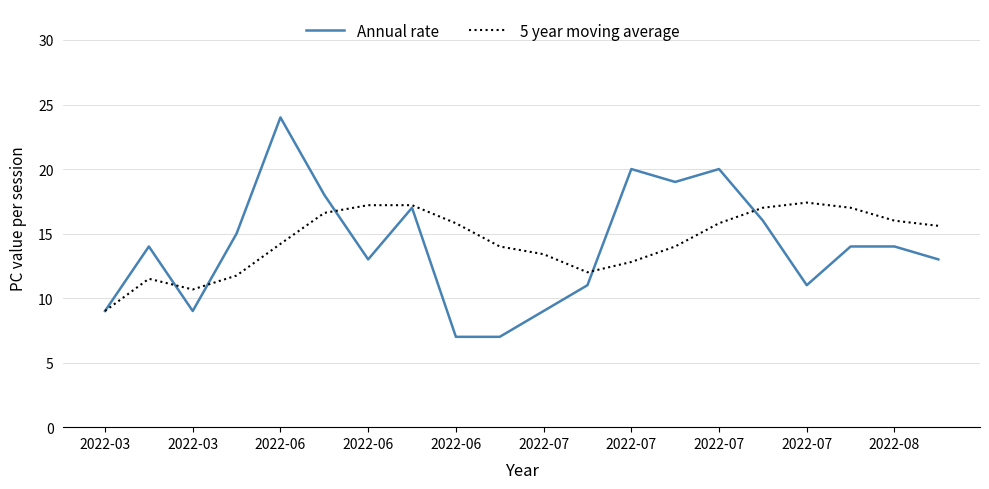

True or false: Annual rate and 5 year moving average cross at least once.

True